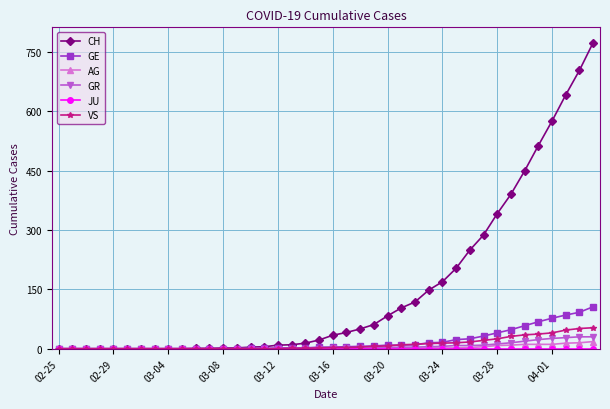

At how many categories does at least one series exceed 606?

3